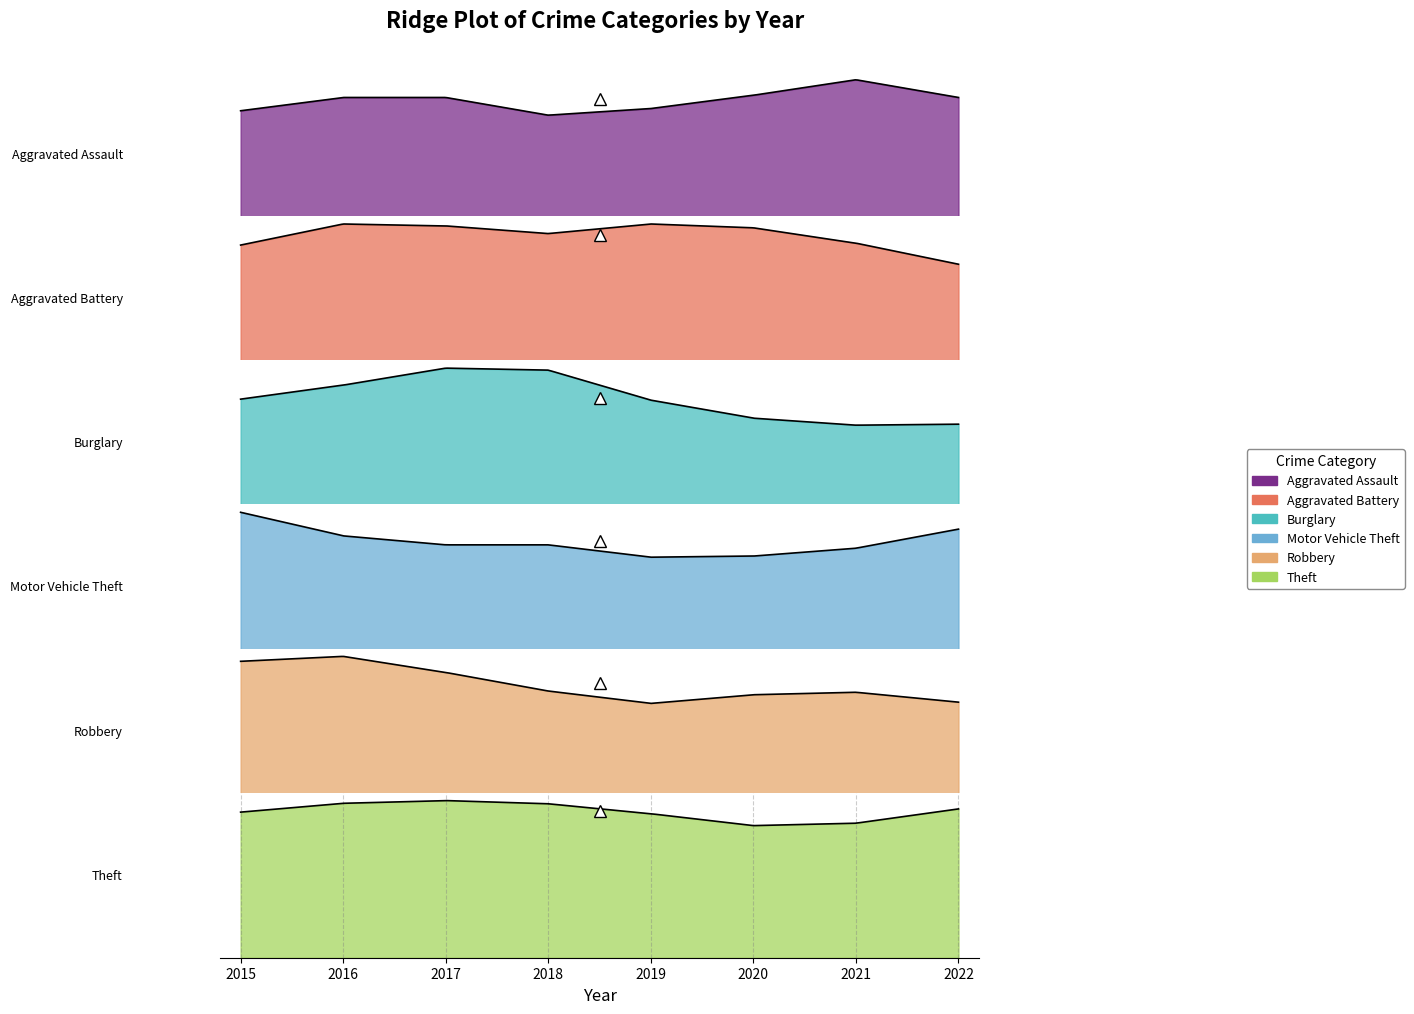

Which has a higher value, 2020 or 2021?

2021